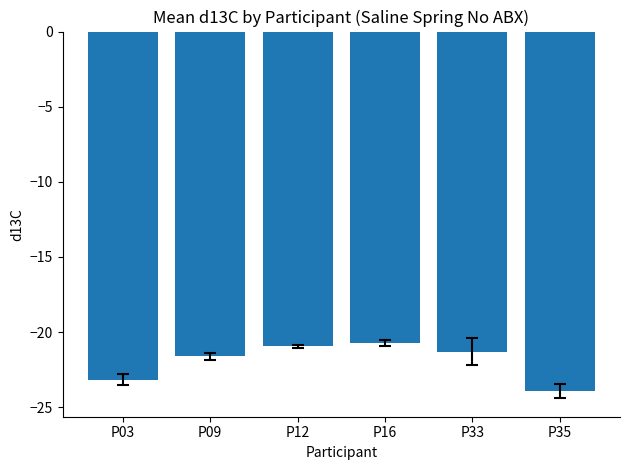

What is the difference between the maximum and second lowest values?

2.5